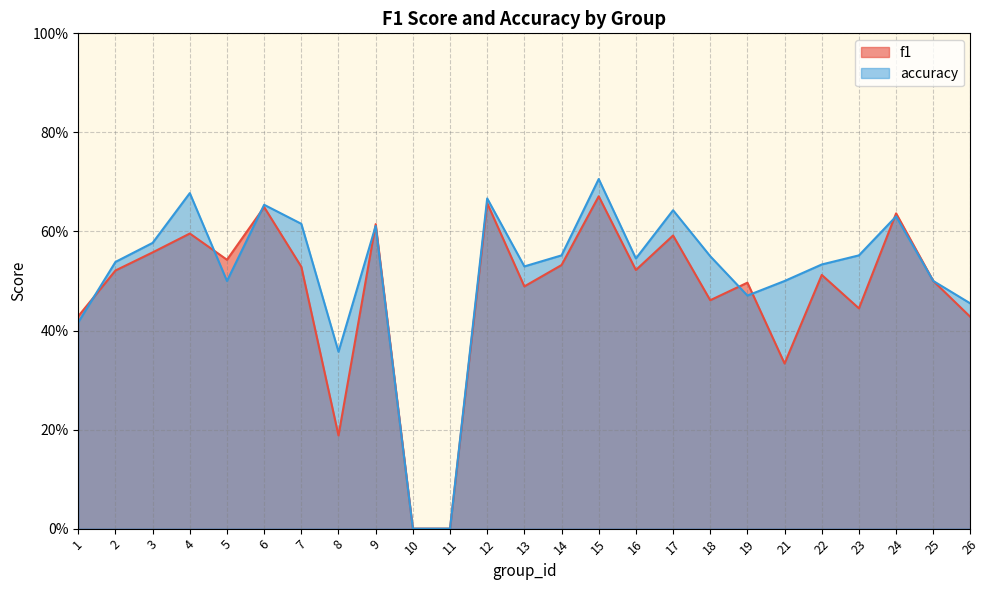

Between 23 and 17, which is larger?

17